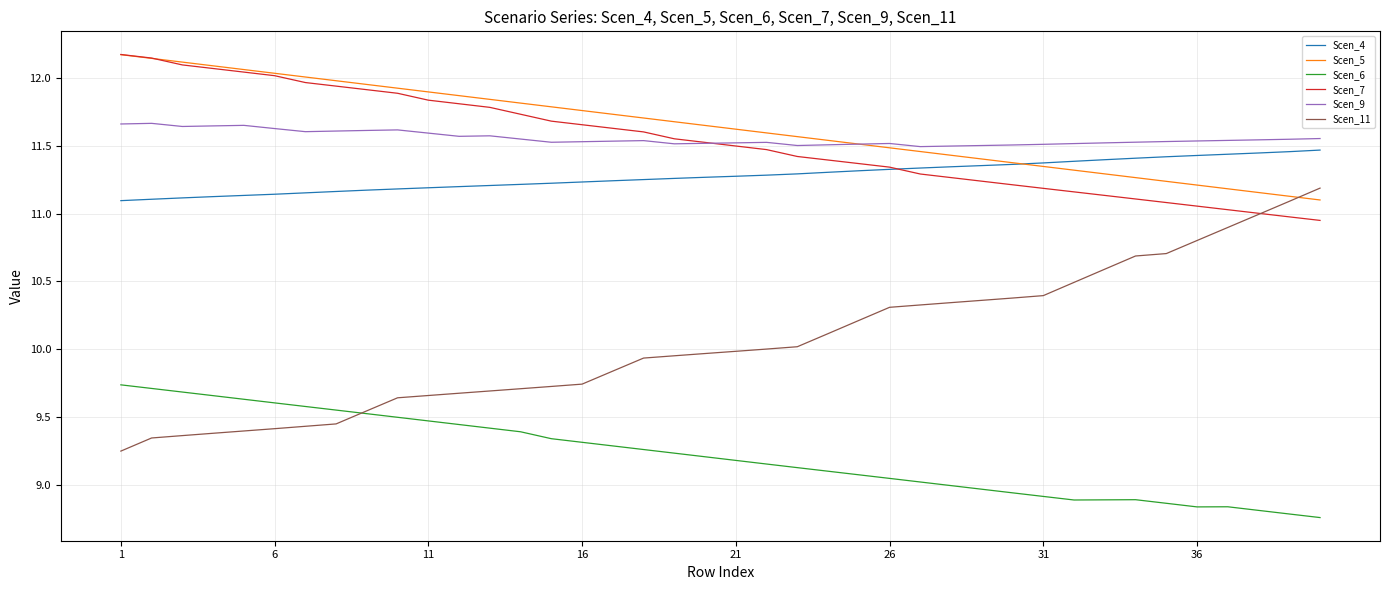

Which series has the largest range (max minus min)?

Scen_11